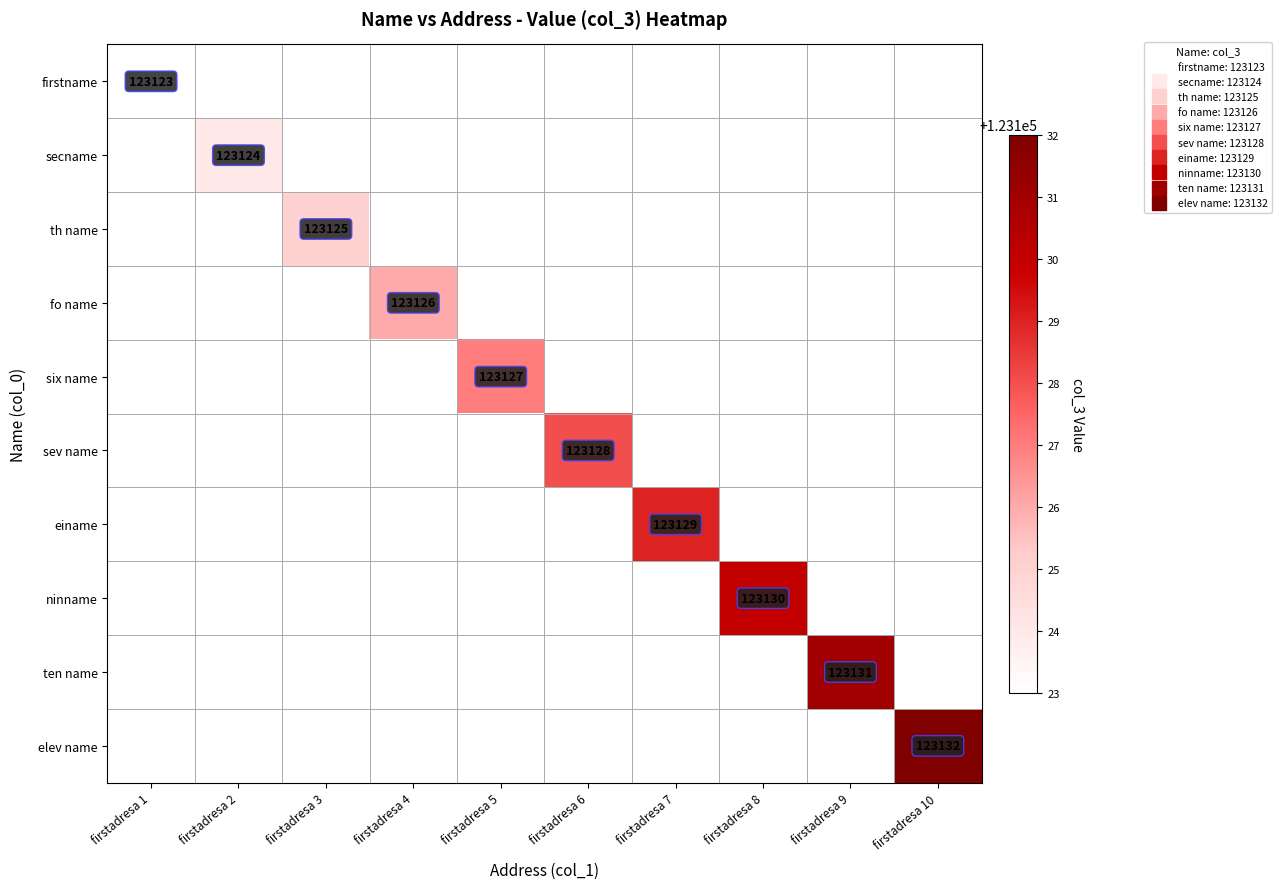

How many data points in fo name are above 123123?

1